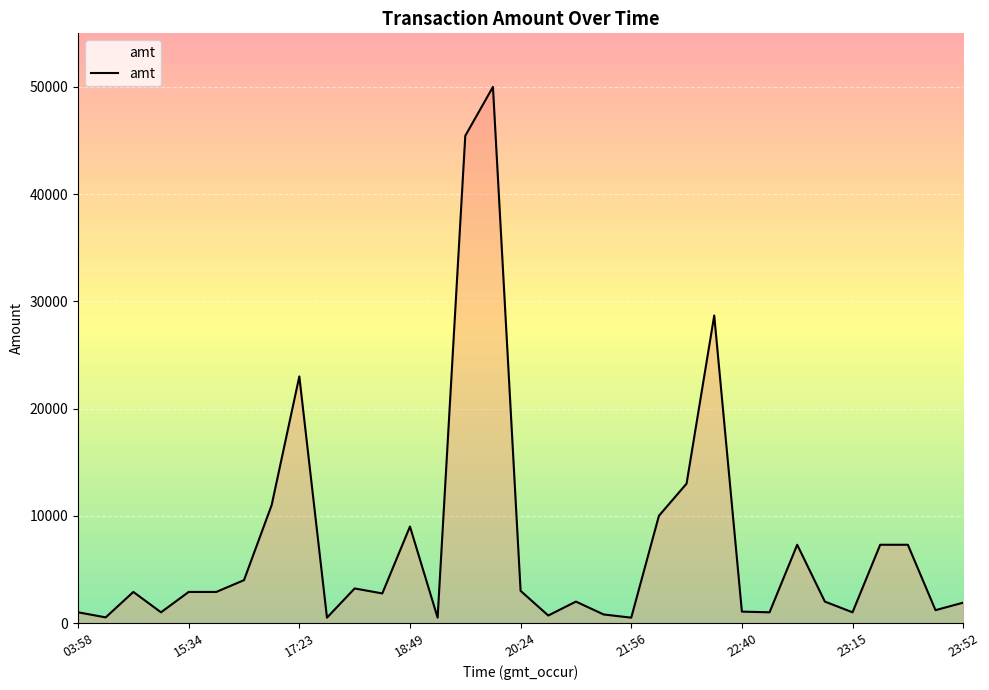

What is the greatest value displayed?

50000.0